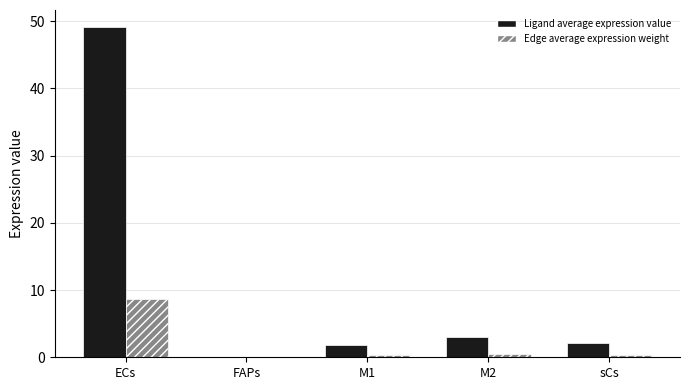

Which series changed the most between ECs and sCs?

Ligand average expression value